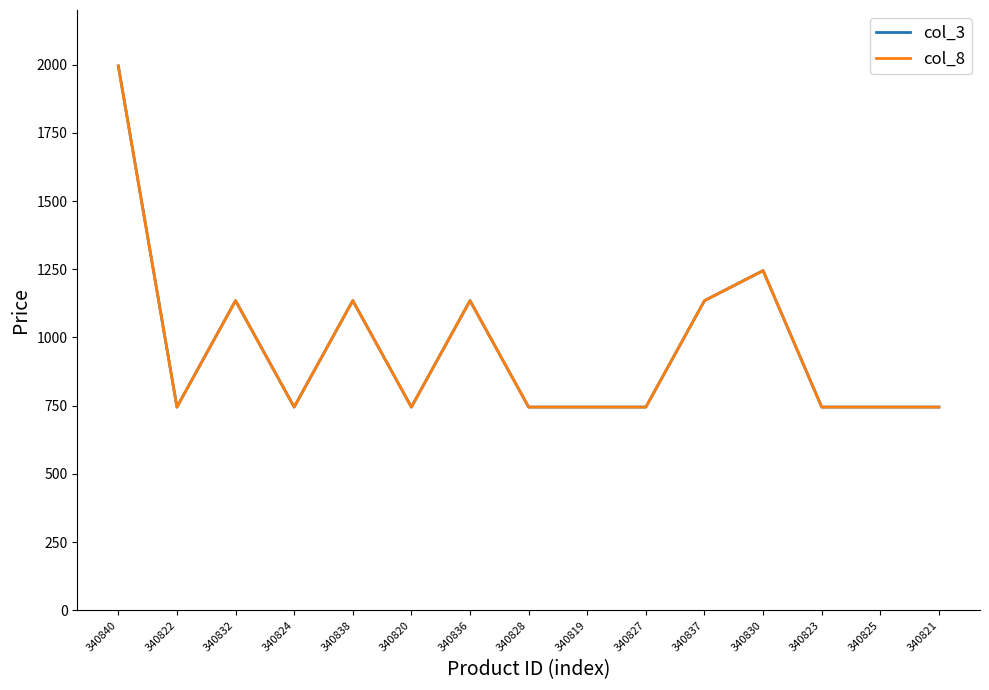

Is it true that col_8 equals 504 at 340827?

False